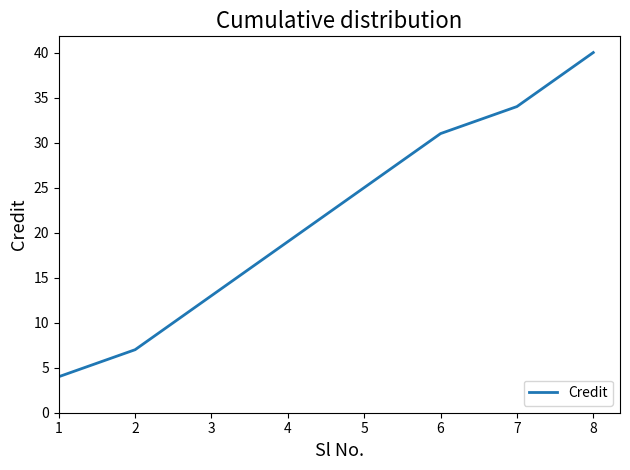

What is the ratio of the value at 7 to the value at 5?

1.4